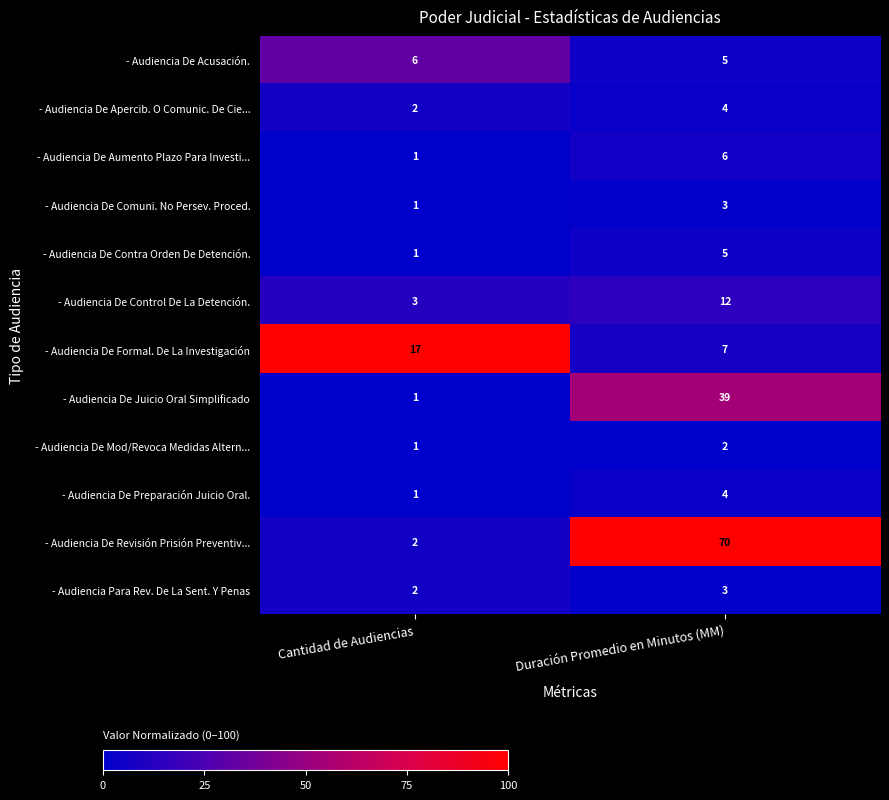

Rank the categories by - Audiencia De Apercib. O Comunic. De Cie... value from lowest to highest.

Cantidad de Audiencias, Duración Promedio en Minutos (MM)